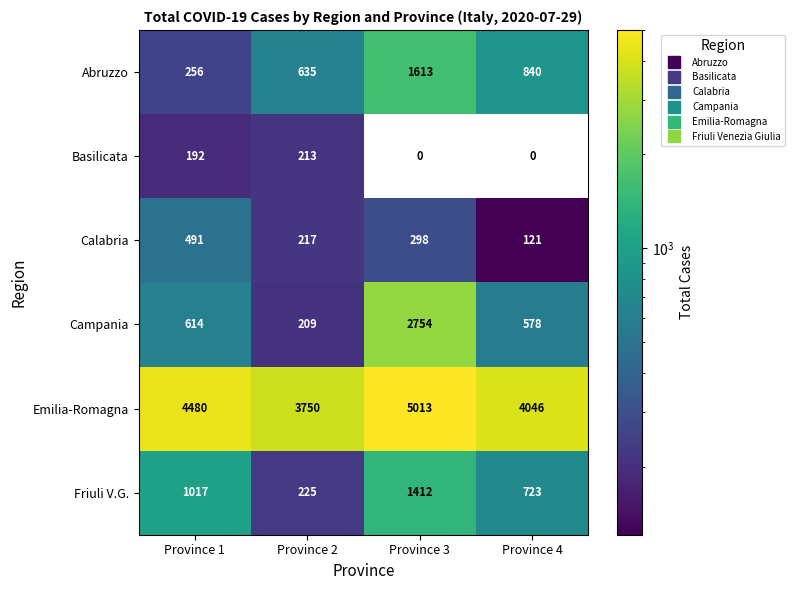

Rank the series at Province 2 from highest to lowest value.

Emilia-Romagna, Abruzzo, Friuli V.G., Calabria, Basilicata, Campania